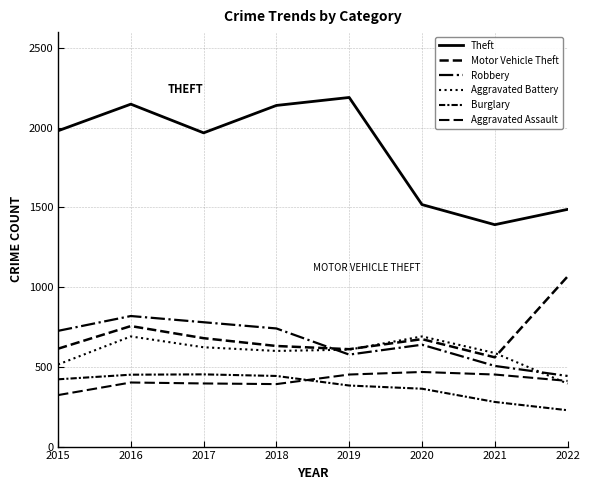

Is this an area chart (filled region under the line)?

No